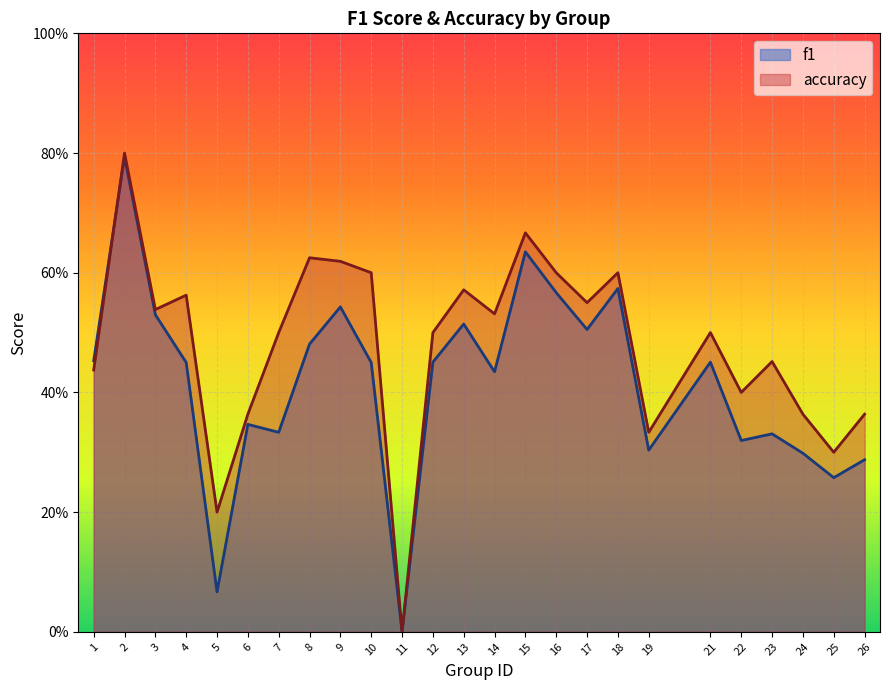

Rank the categories by f1 value from lowest to highest.

11, 5, 25, 26, 24, 19, 22, 23, 7, 6, 14, 4, 10, 12, 21, 1, 8, 17, 13, 3, 9, 16, 18, 15, 2